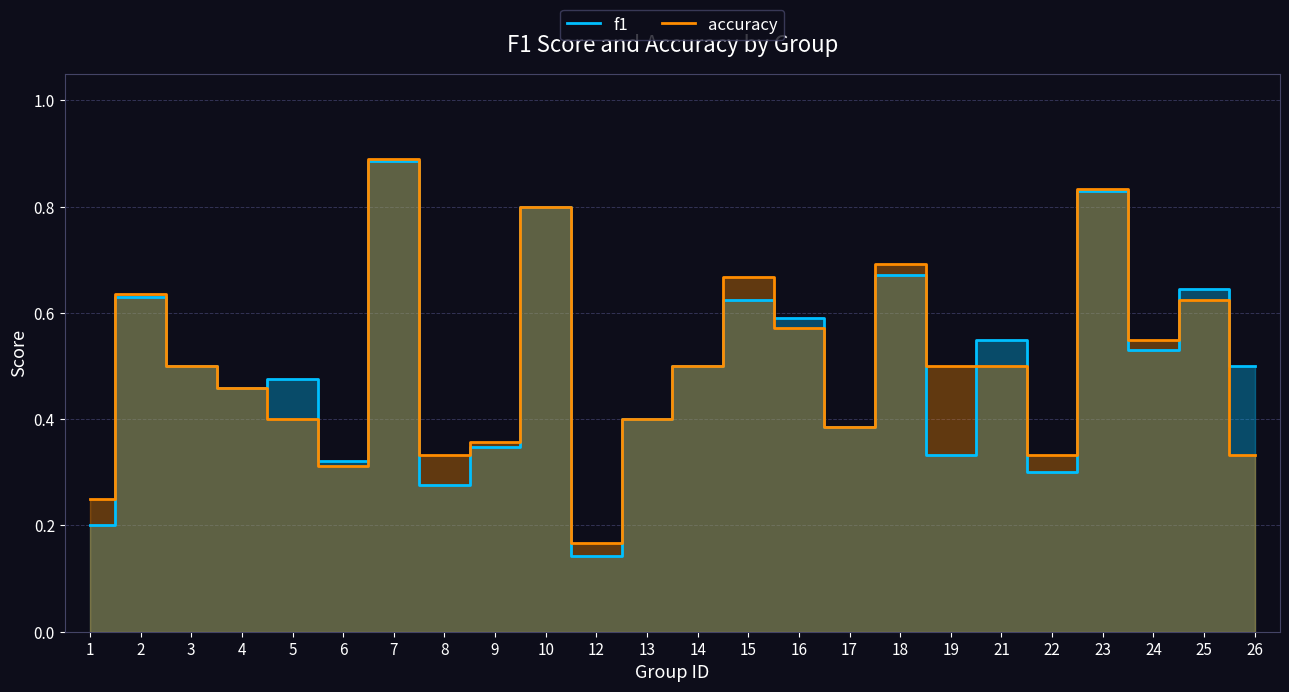

After their last crossing, which series has the higher values: f1 or accuracy?

f1